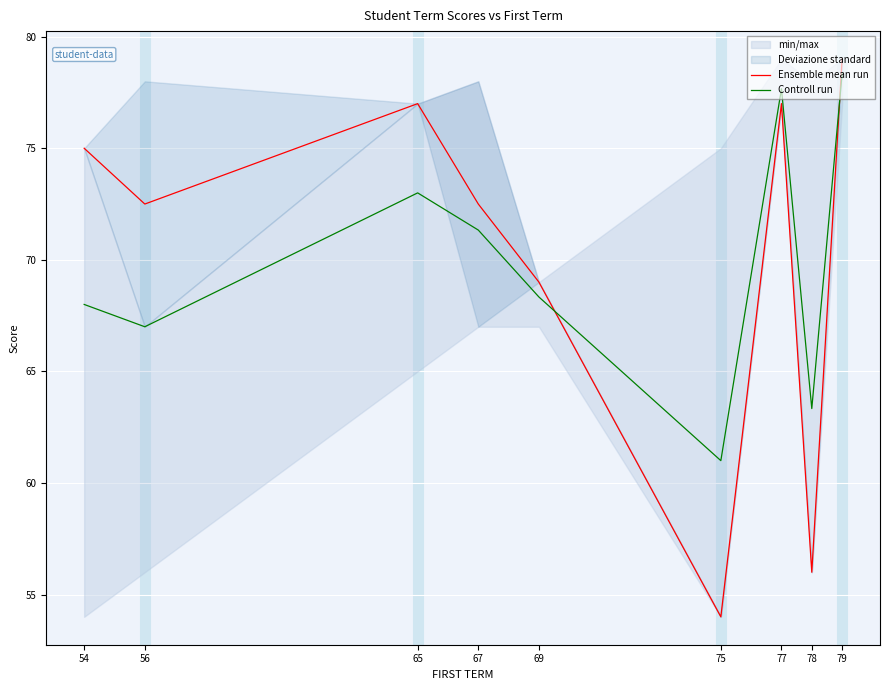

The Ensemble mean run series shows 112.2 at 56. True or false?

False